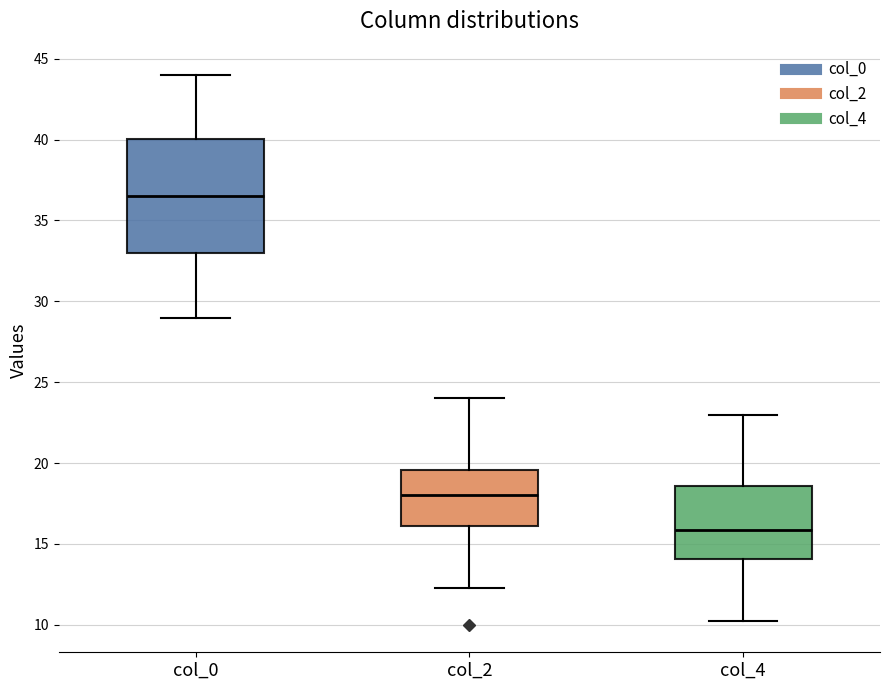

Which box's median line is the highest?

col_0